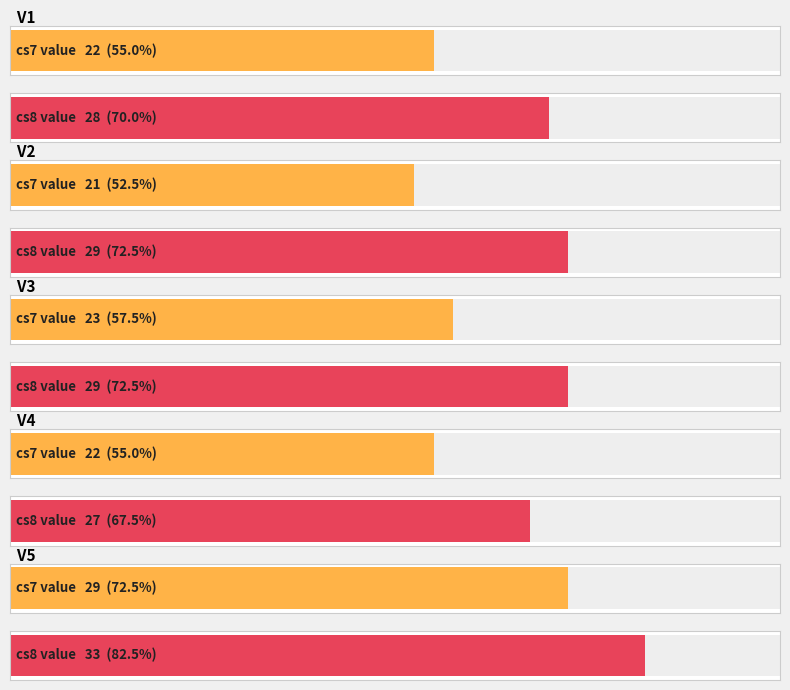

How many series are shown in this chart?

2